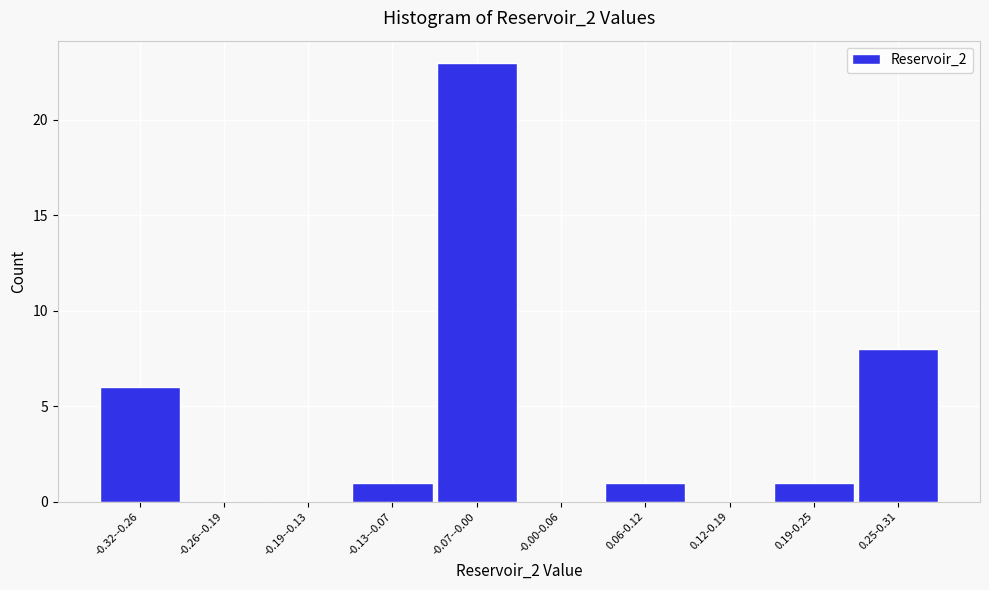

Reading left to right, extract all data points from this chart.

-0.32--0.26=6	-0.26--0.19=0	-0.19--0.13=0	-0.13--0.07=1	-0.07--0.00=23	-0.00-0.06=0	0.06-0.12=1	0.12-0.19=0	0.19-0.25=1	0.25-0.31=8